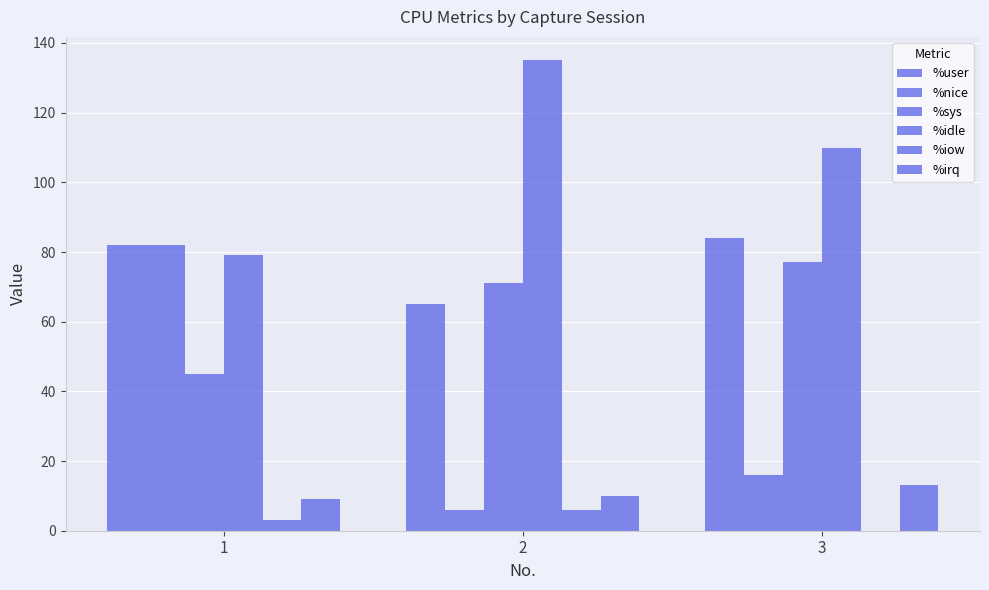

True or false: %nice has a value of 16 at 3.

True